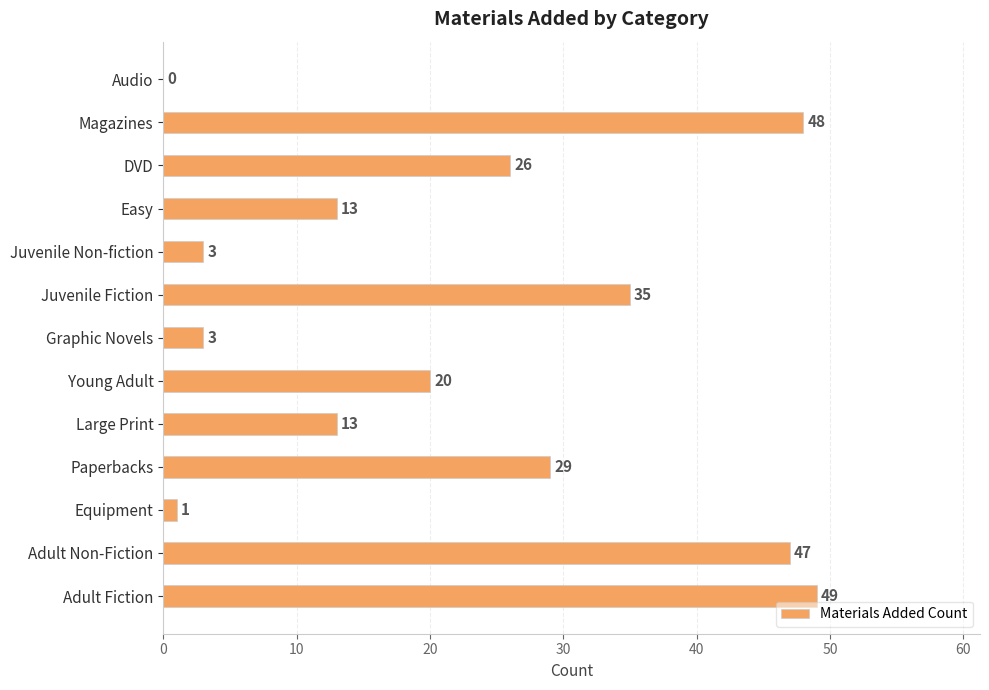

Reading bottom to top, extract all data points from this chart.

Adult Fiction=49	Adult Non-Fiction=47	Equipment=1	Paperbacks=29	Large Print=13	Young Adult=20	Graphic Novels=3	Juvenile Fiction=35	Juvenile Non-fiction=3	Easy=13	DVD=26	Magazines=48	Audio=0